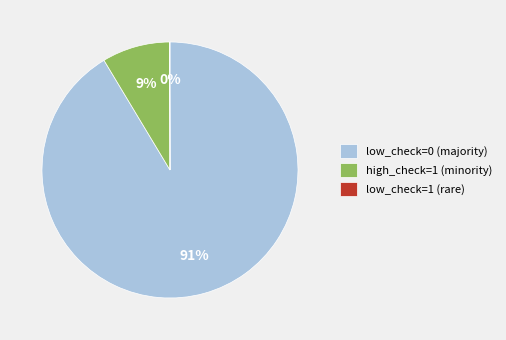

To the nearest percent, what is the combined percentage of low_check=0 (majority) and high_check=1 (minority)?

100%